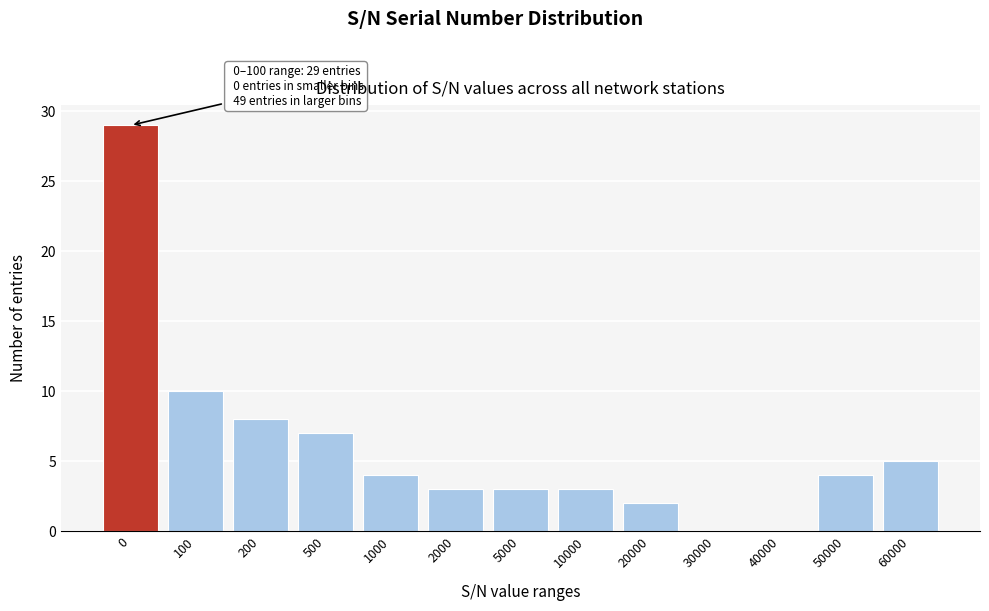

Reading right to left, what are all the values shown in this chart?

60000=5	50000=4	40000=0	30000=0	20000=2	10000=3	5000=3	2000=3	1000=4	500=7	200=8	100=10	0=29